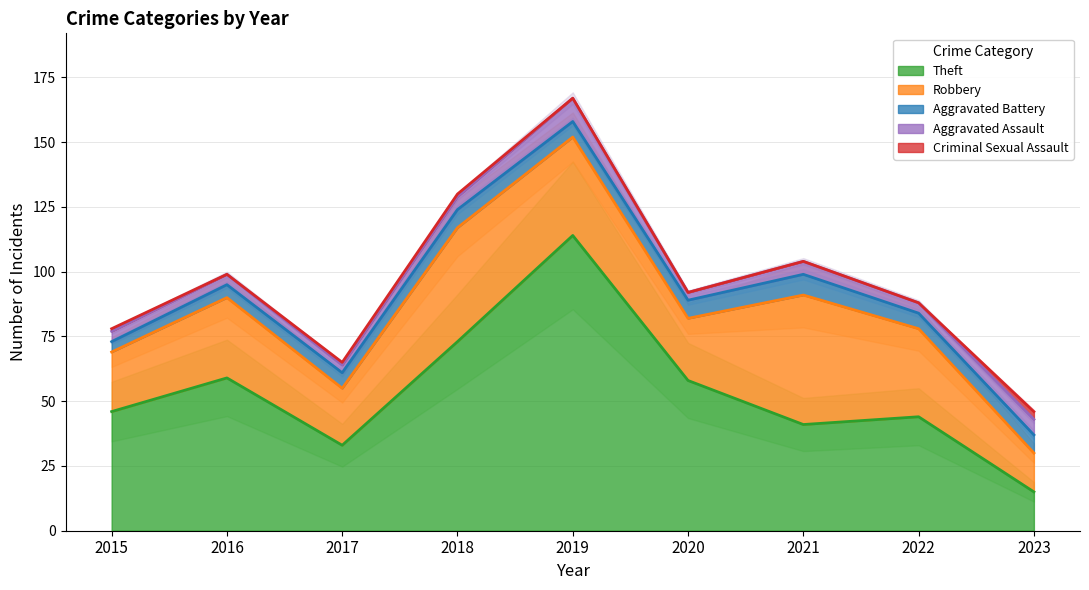

At which category does Robbery reach its first local peak?

2016